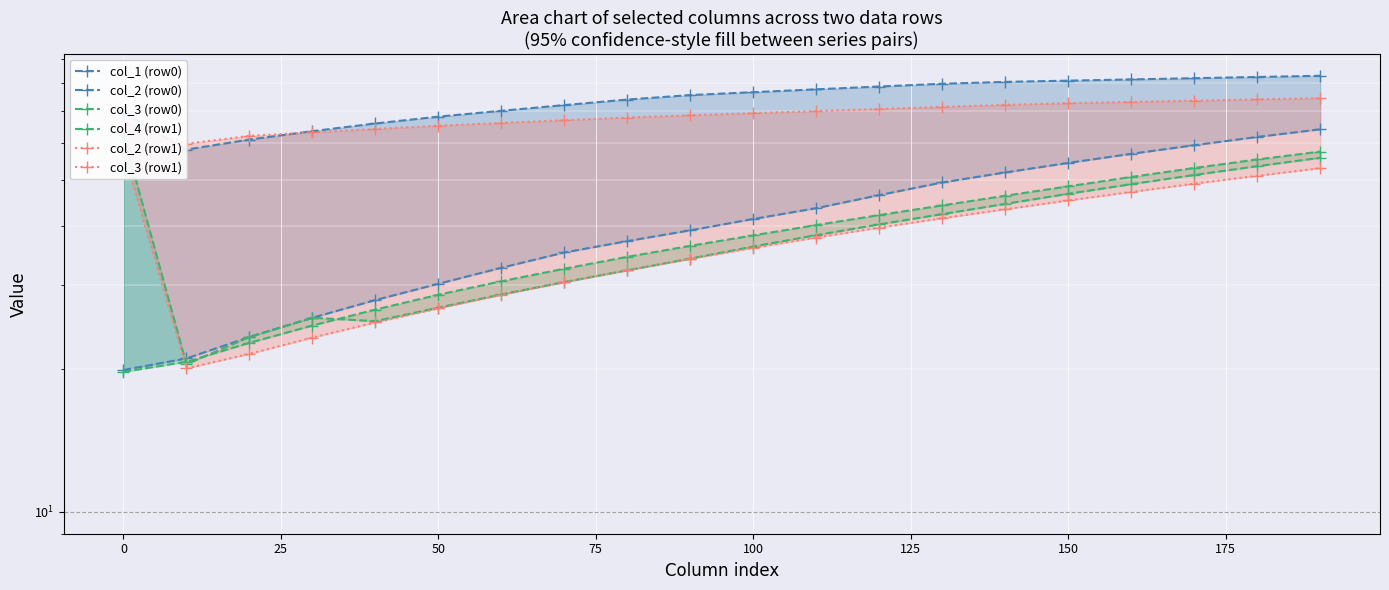

At how many categories does at least one series exceed 26?

20